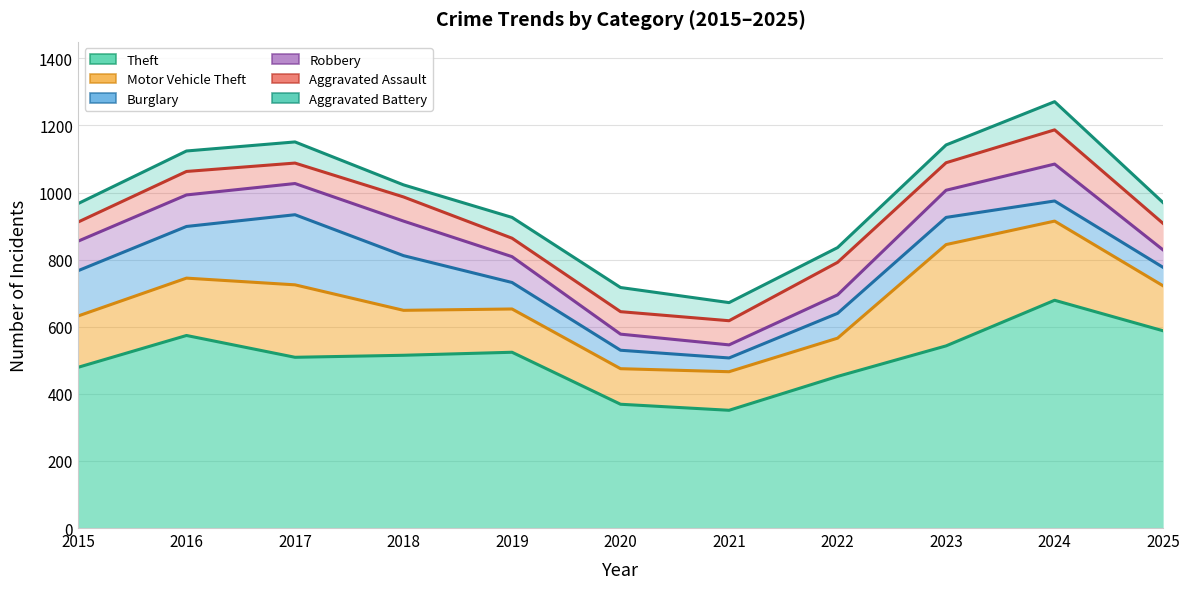

At which category is the sum across all series the highest?

2024